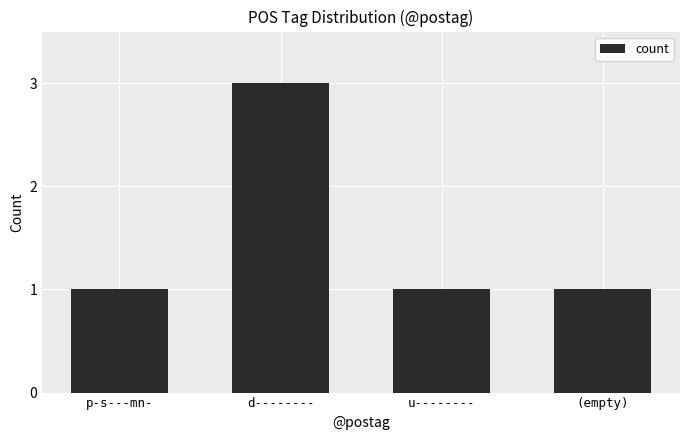

True or false: the data shows 0 at (empty).

False